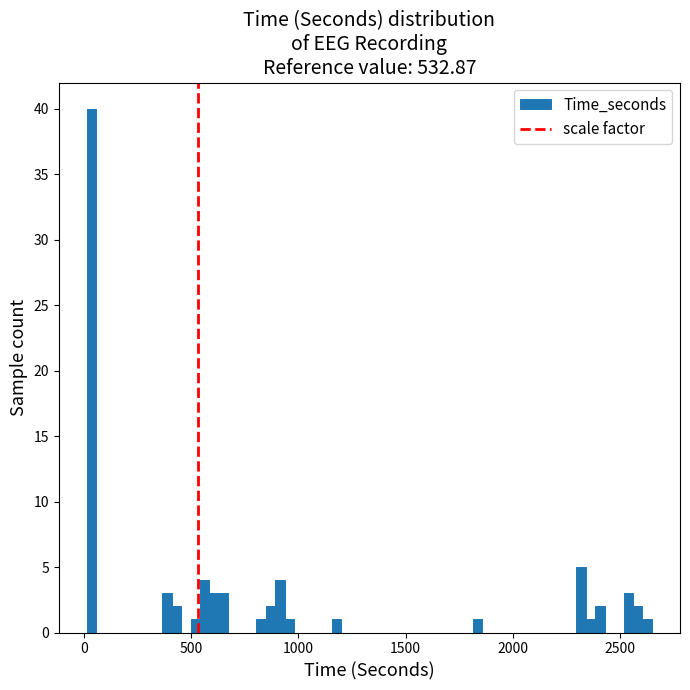

Around what value on the x-axis is the tallest bar? Give the approximate position of its centre, as read against the axis.

50